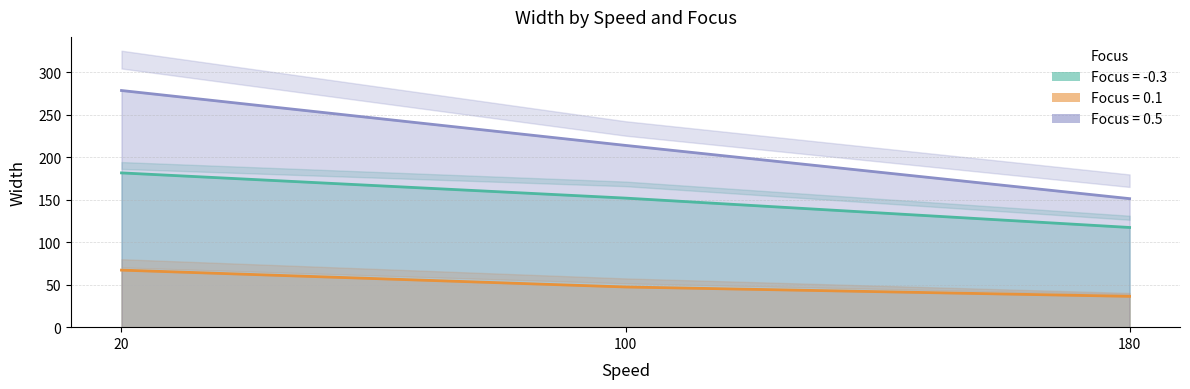

How many data points does each series have?

3